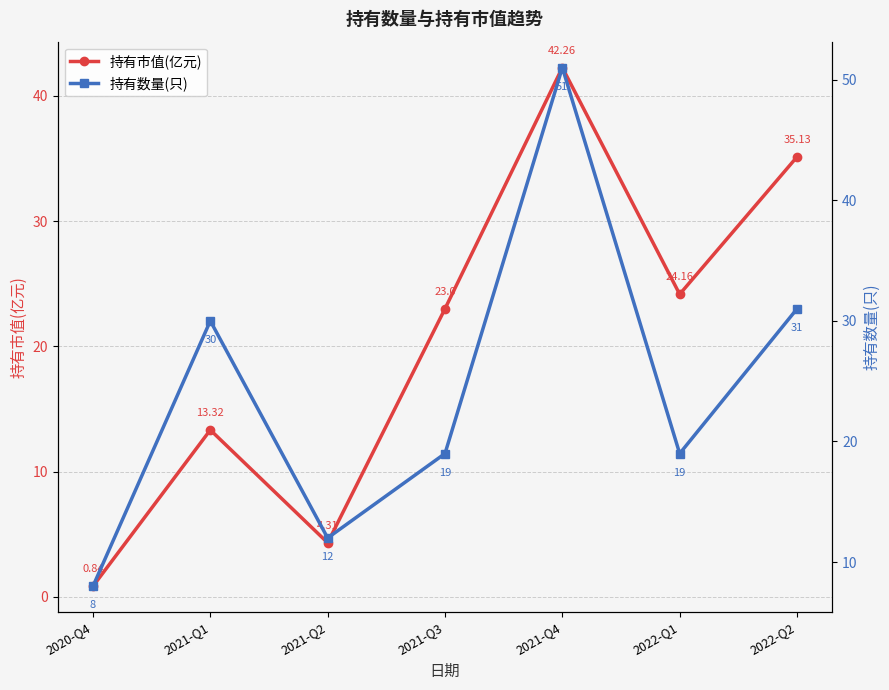

What is the minimum value shown in the chart?

0.8